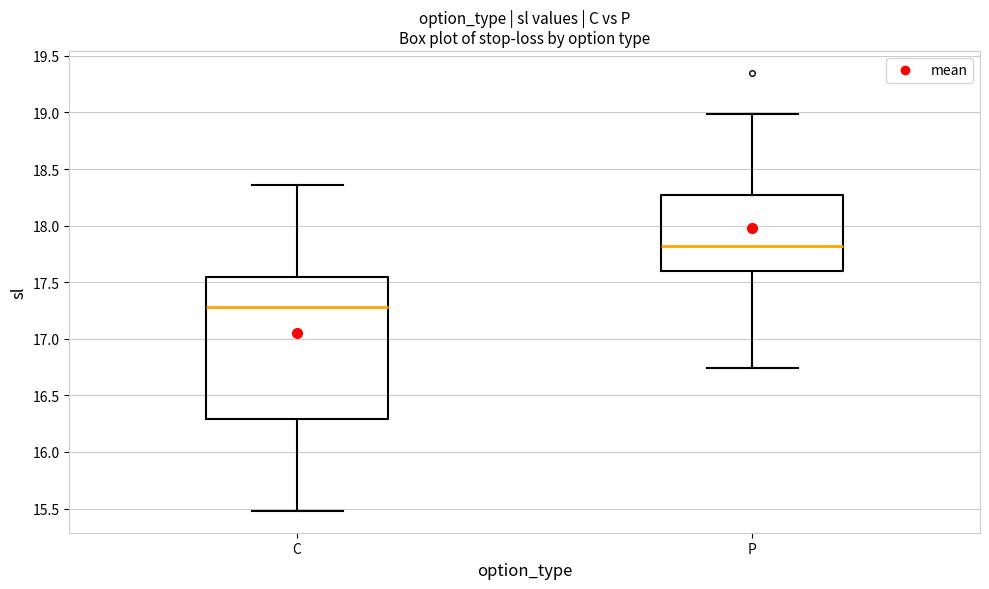

Reading left to right, read every box against the y-axis: the position of its median line, the range the box covers, and the ends of its whiskers. The values are not printed on the chart, so give them approximately, as read against the axis.

C: median 17.30, box 16.30 to 17.55, whiskers 15.50 to 18.35
P: median 17.80, box 17.60 to 18.25, whiskers 16.75 to 19.00